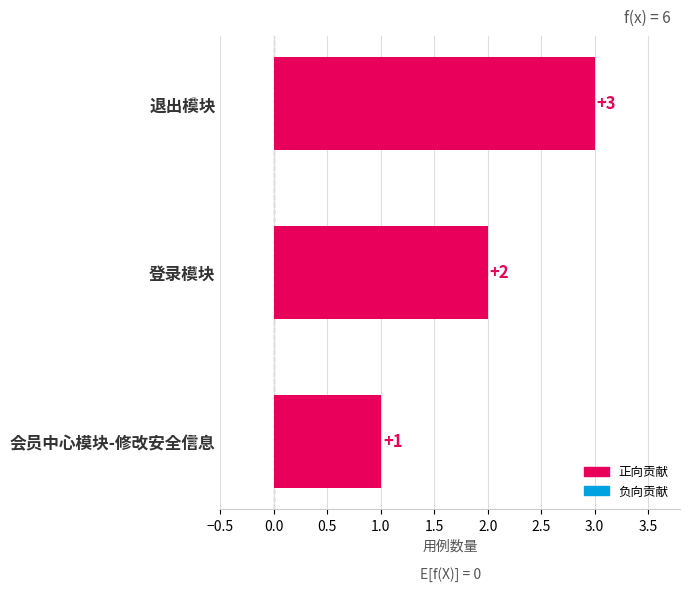

Which label corresponds to the smallest value in the chart?

会员中心模块-修改安全信息